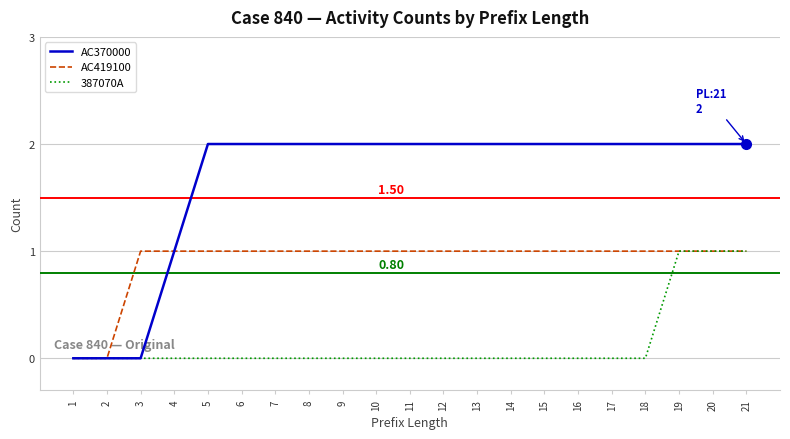

Rank the series by their average value, from lowest to highest.

387070A, AC419100, AC370000